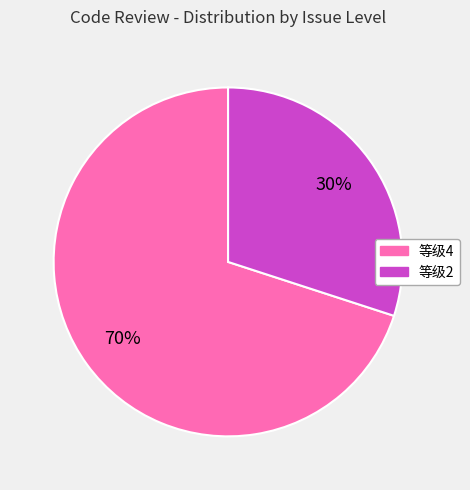

Is there a majority slice in this chart?

Yes